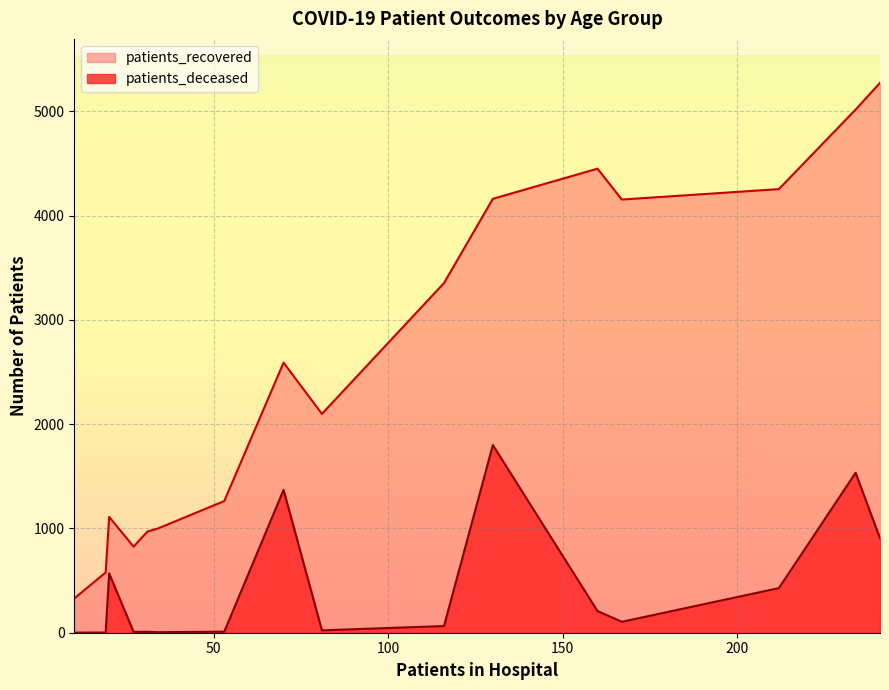

Is the value of patients_deceased at 20 - 24 greater than the value of patients_recovered at 40 - 44?

No